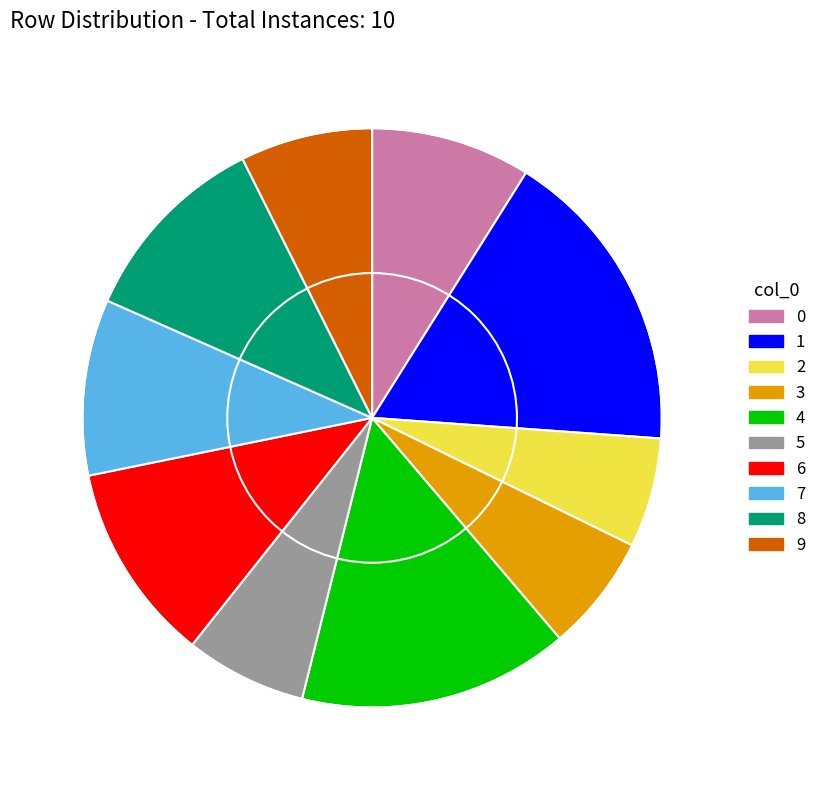

Is there any slice that represents more than half of the pie?

No